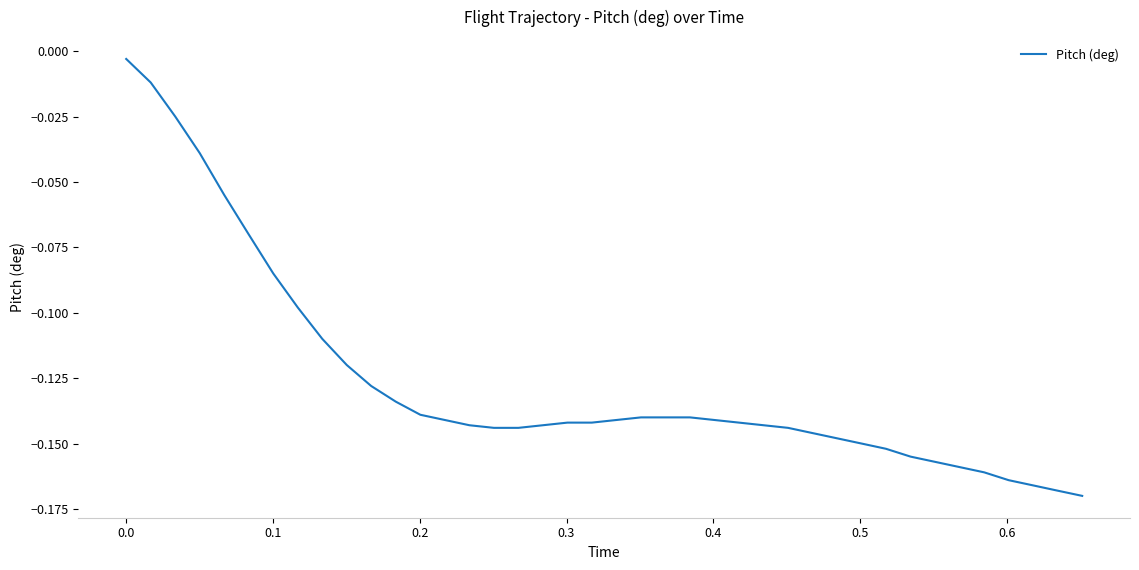

What is the difference between the maximum and minimum values?

0.2